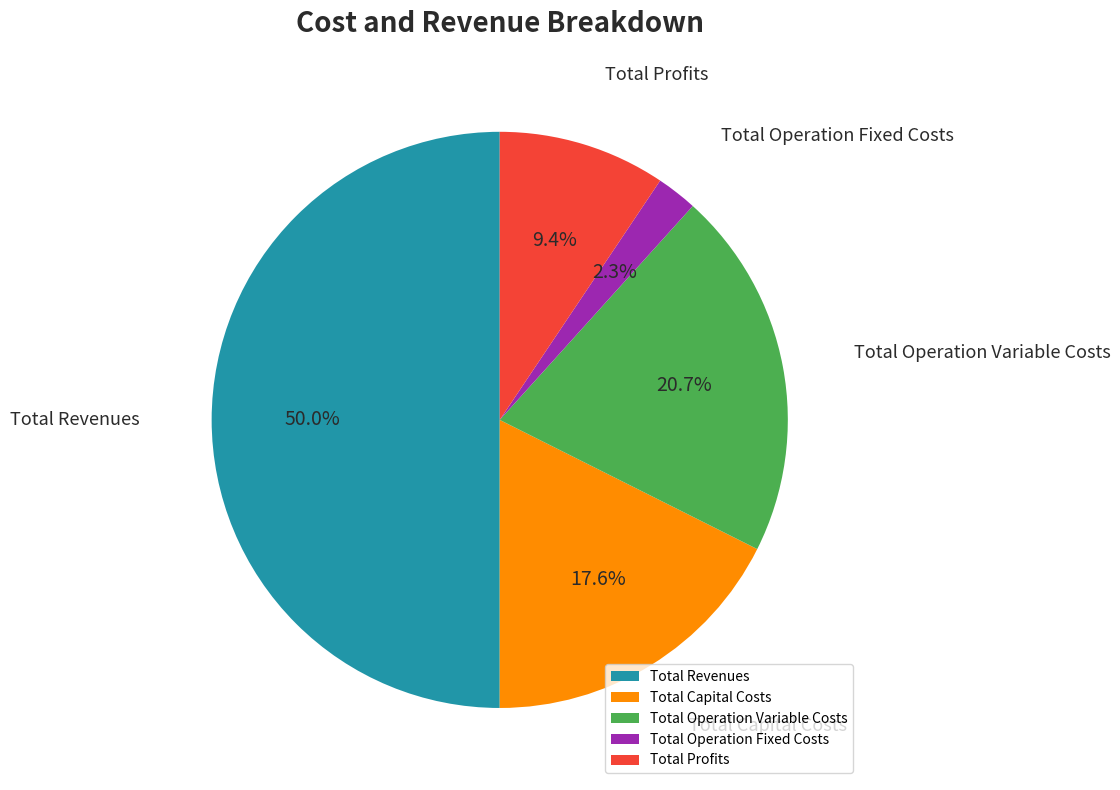

Is the sum of Total Profits and Total Operation Fixed Costs greater than half?

No